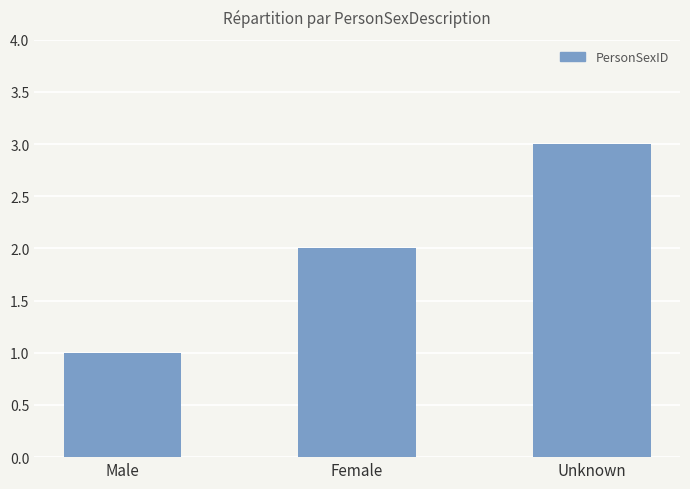

Reading right to left, list all the values displayed in this chart.

3	2	1